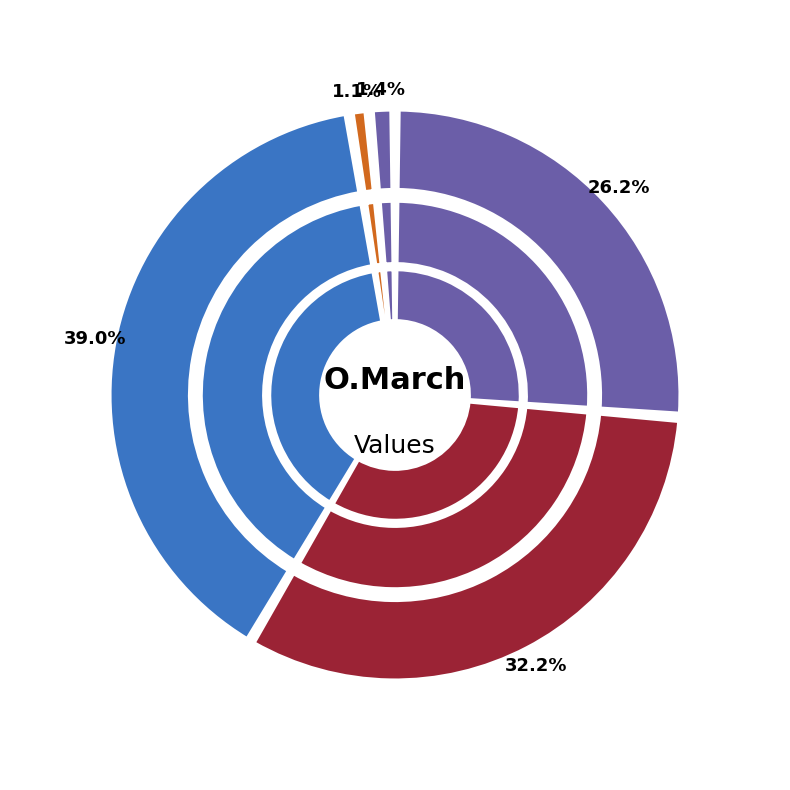

What is the total percentage of 76 and 61?

27.4%